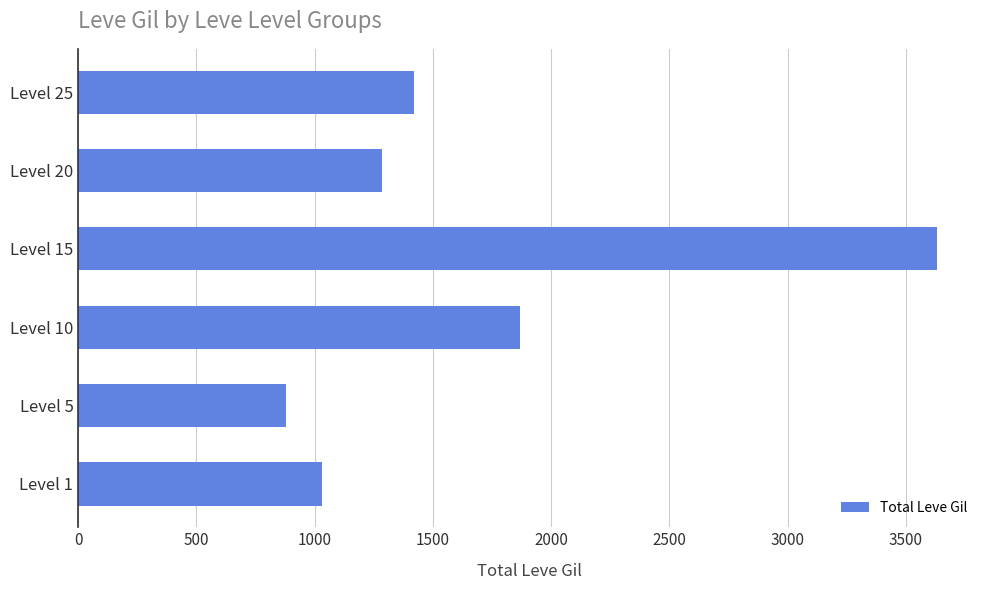

How many categories are shown in the chart?

6